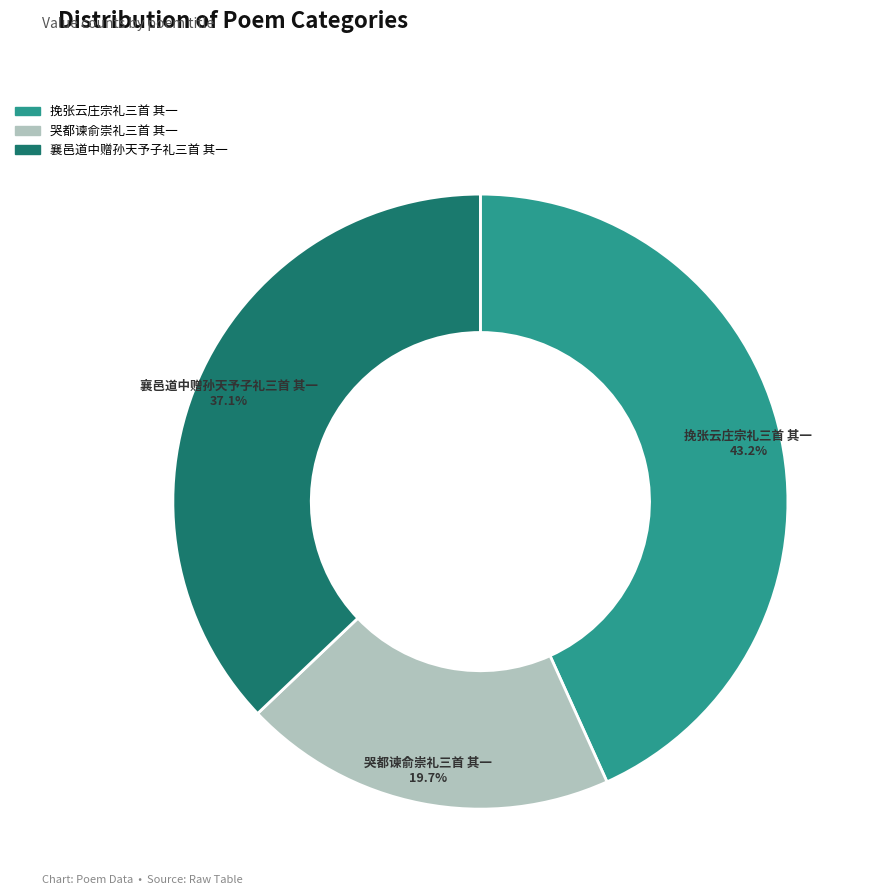

To the nearest percent, what is the average slice percentage?

33%